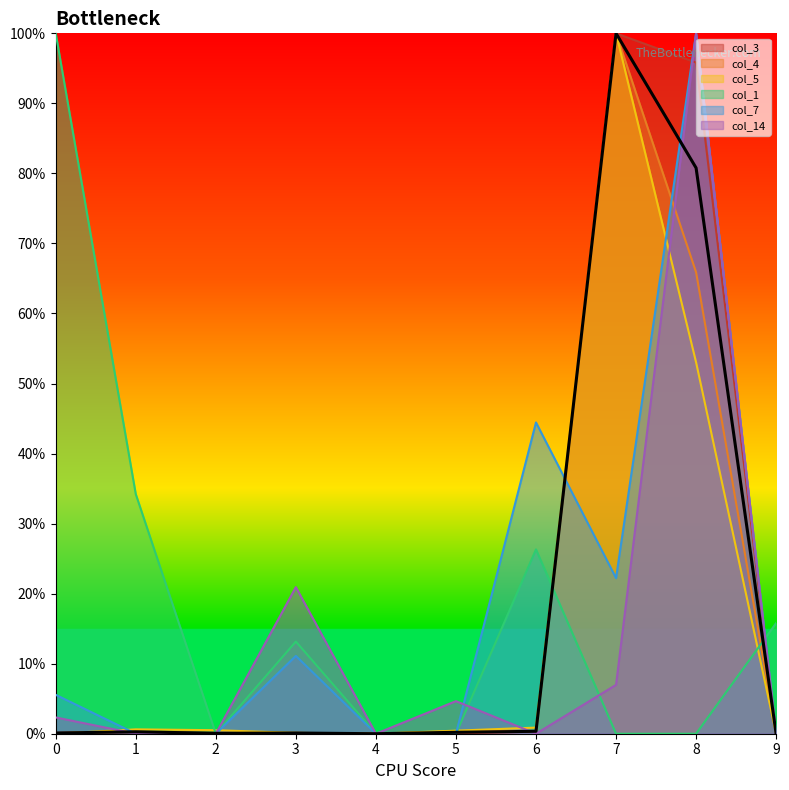

True or false: col_4 has more than 2 interior local peaks.

True